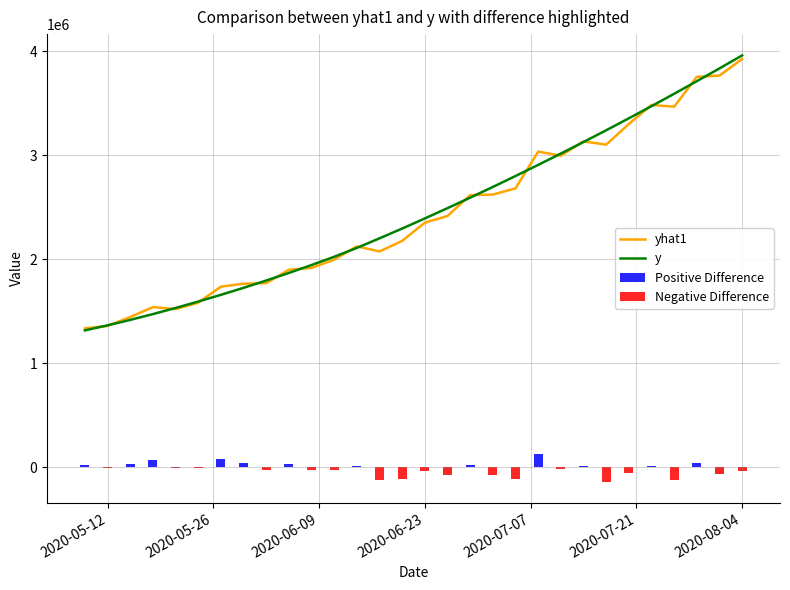

What is the highest value of the y series?

3960000.0